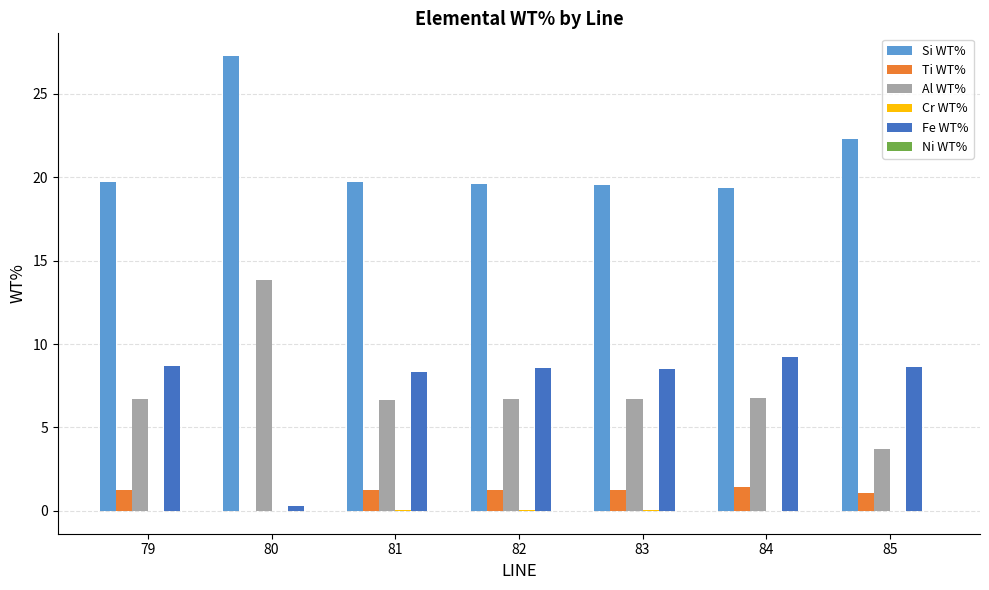

Where is Si WT% nearest to the value 23?

85